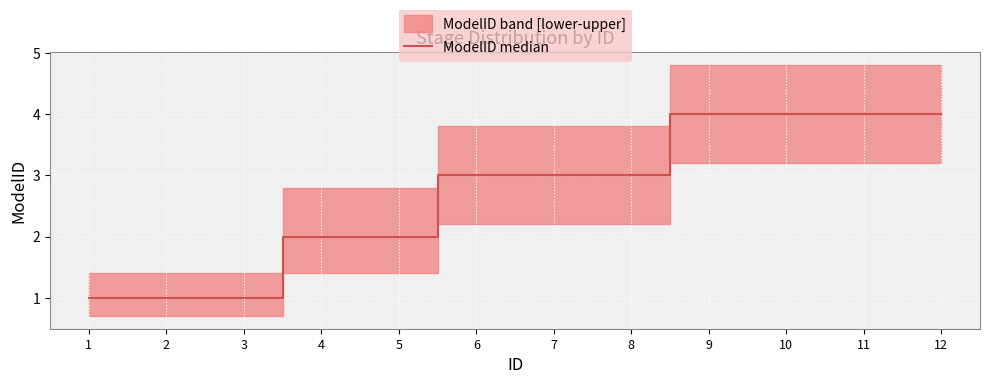

Is it true that the value at 5 is 2?

True